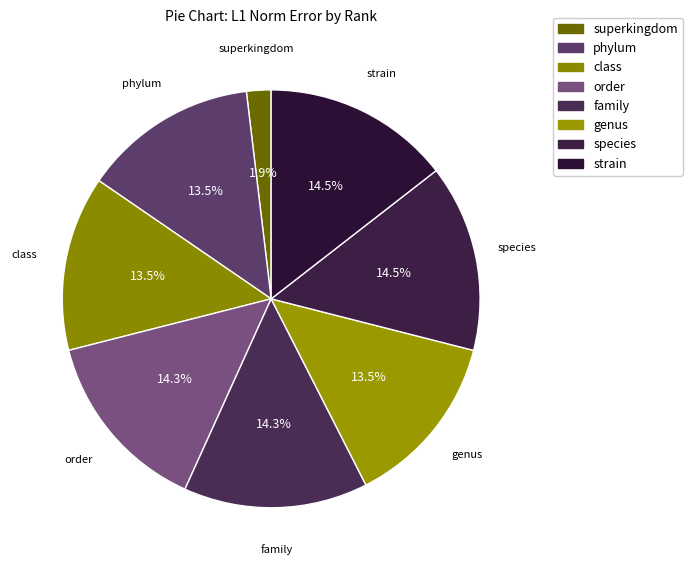

How many slices are in this pie chart?

8